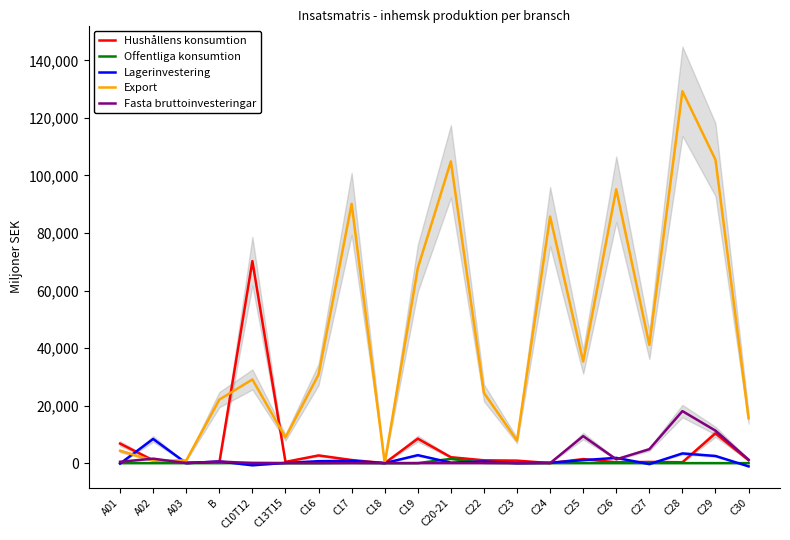

Between C29 and C20-21, which is larger?

C29